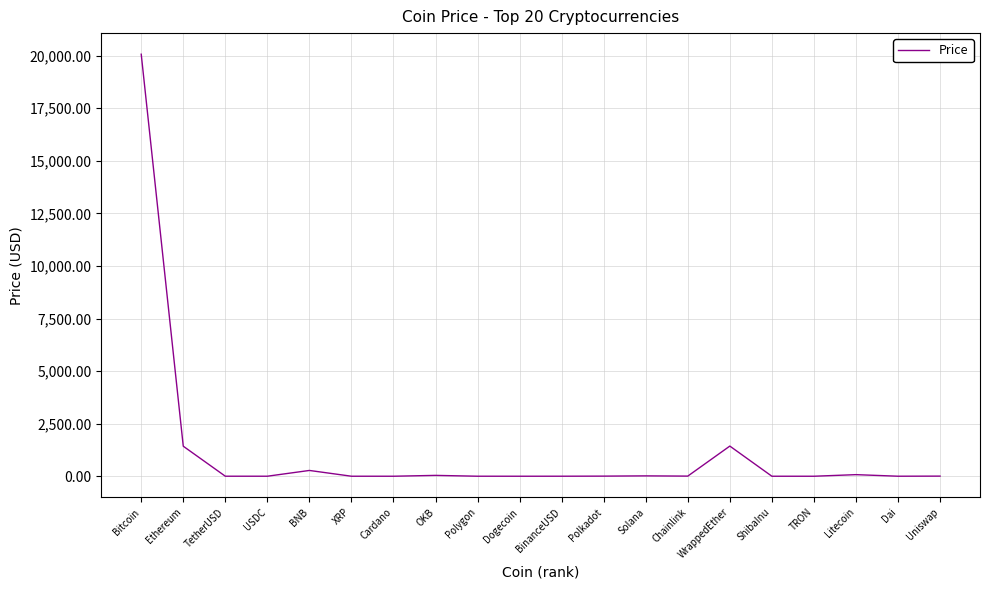

Does the chart display data point markers on the line(s)?

No